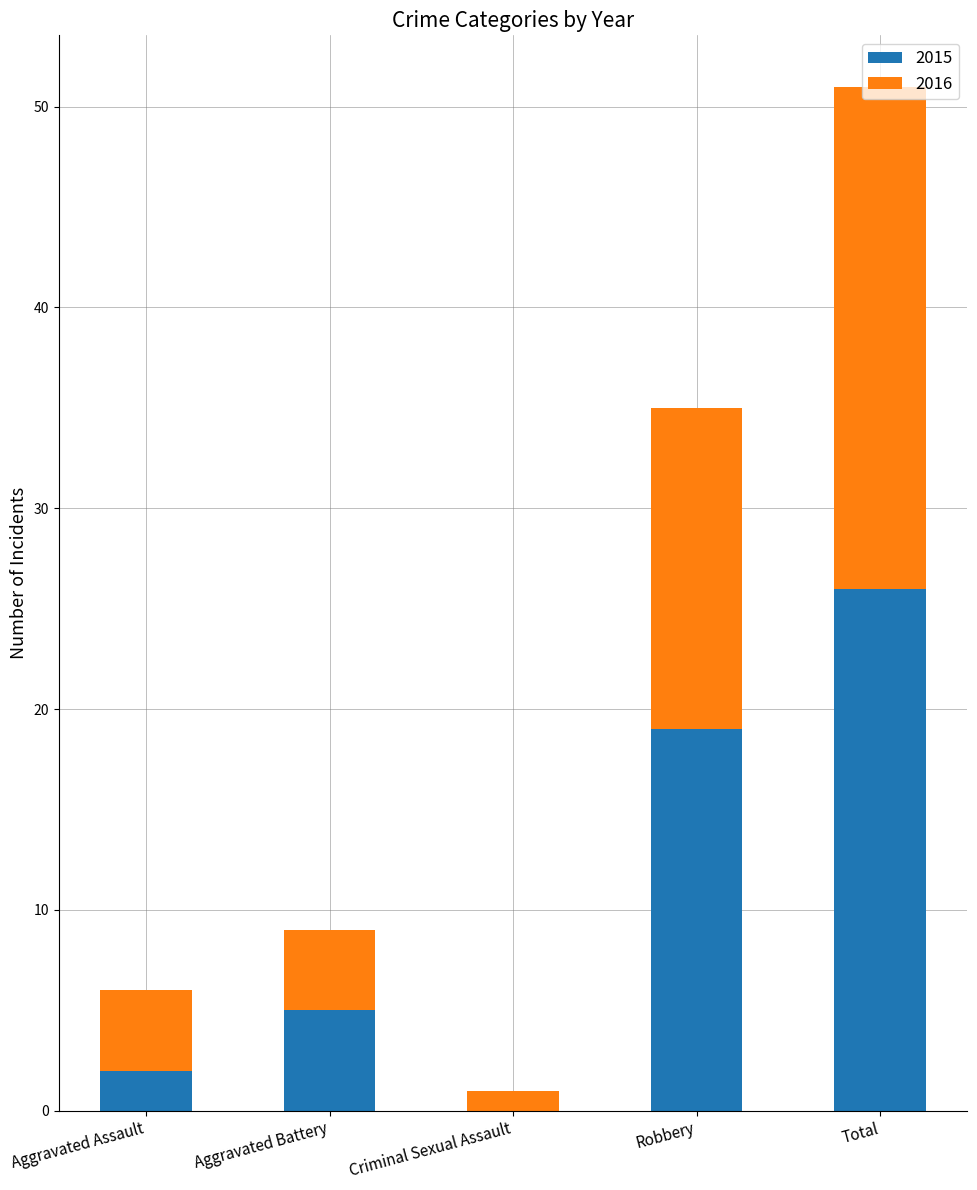

The 2015 series shows 2 at Aggravated Assault. True or false?

True